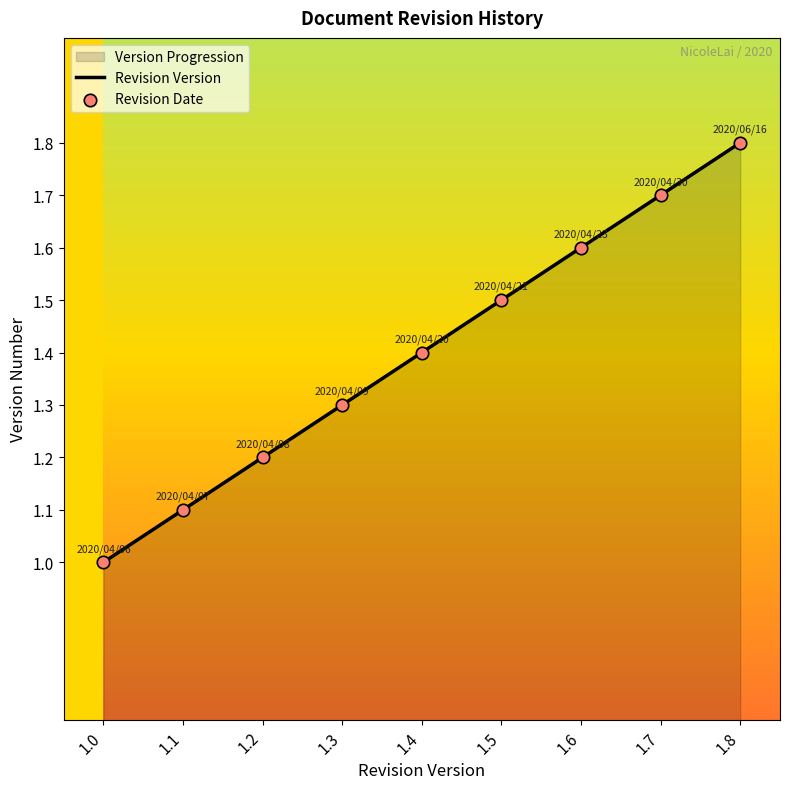

Which series has the largest Y range (max minus min)?

Revision Version